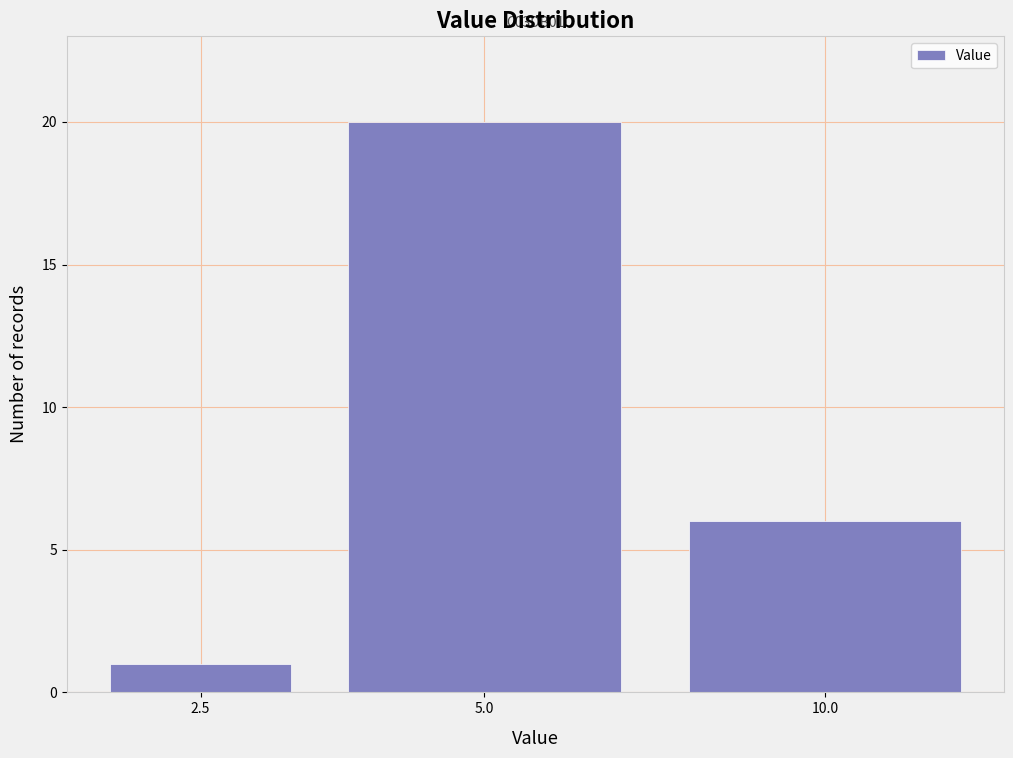

Reading left to right, transcribe all the data shown in this chart.

1	20	6